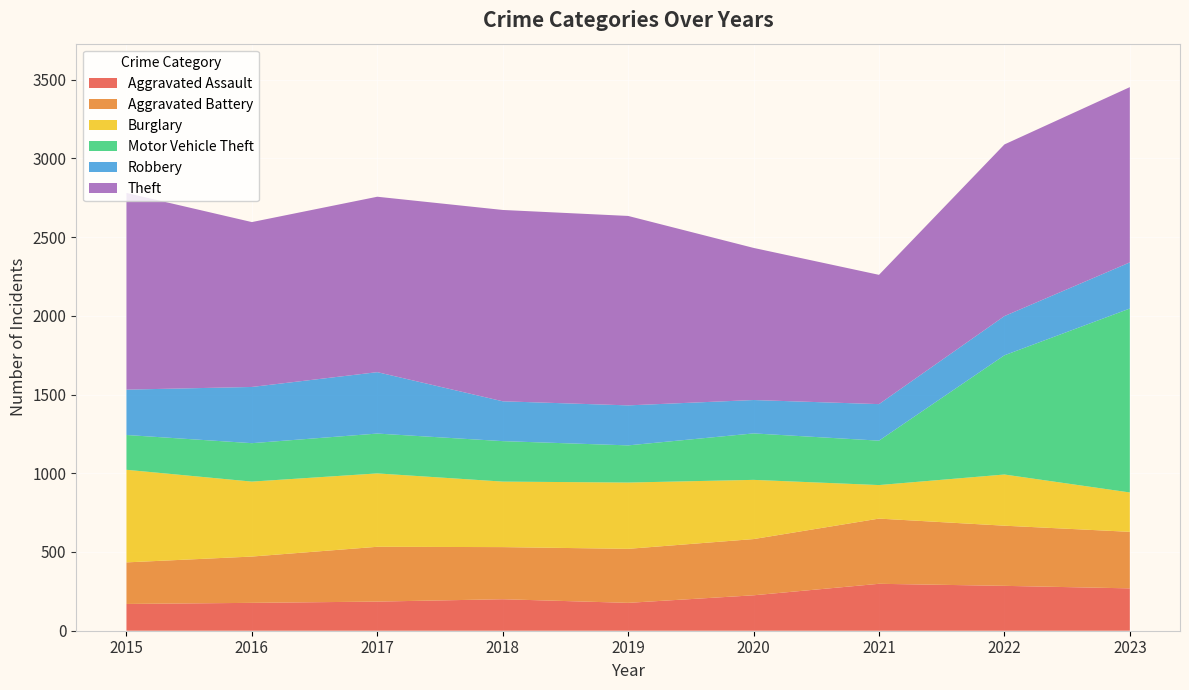

Reading left to right, list all the values displayed in this chart.

Aggravated Assault: 2015=170	2016=177	2017=185	2018=200	2019=177	2020=225	2021=298	2022=285	2023=269
Aggravated Battery: 2015=264	2016=294	2017=348	2018=331	2019=343	2020=357	2021=414	2022=382	2023=359
Burglary: 2015=588	2016=476	2017=466	2018=416	2019=421	2020=376	2021=213	2022=325	2023=250
Motor Vehicle Theft: 2015=221	2016=244	2017=253	2018=257	2019=236	2020=295	2021=282	2022=757	2023=1168
Robbery: 2015=288	2016=357	2017=390	2018=253	2019=254	2020=212	2021=232	2022=249	2023=293
Theft: 2015=1249	2016=1047	2017=1114	2018=1215	2019=1203	2020=966	2021=821	2022=1090	2023=1113